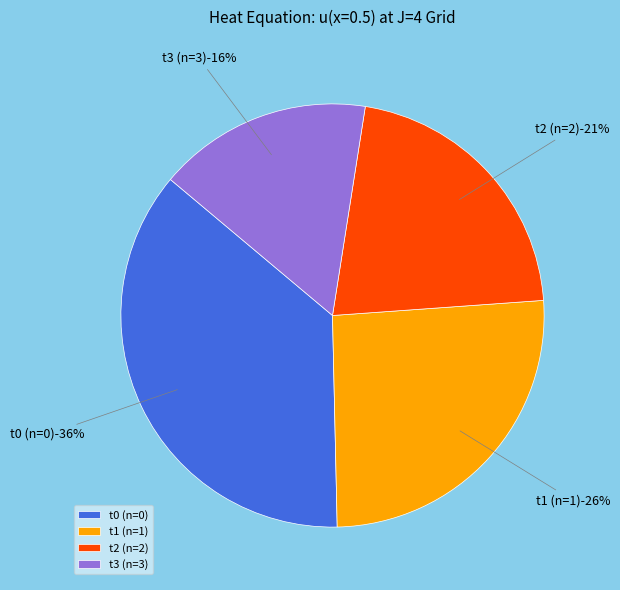

Is there a majority slice in this chart?

No